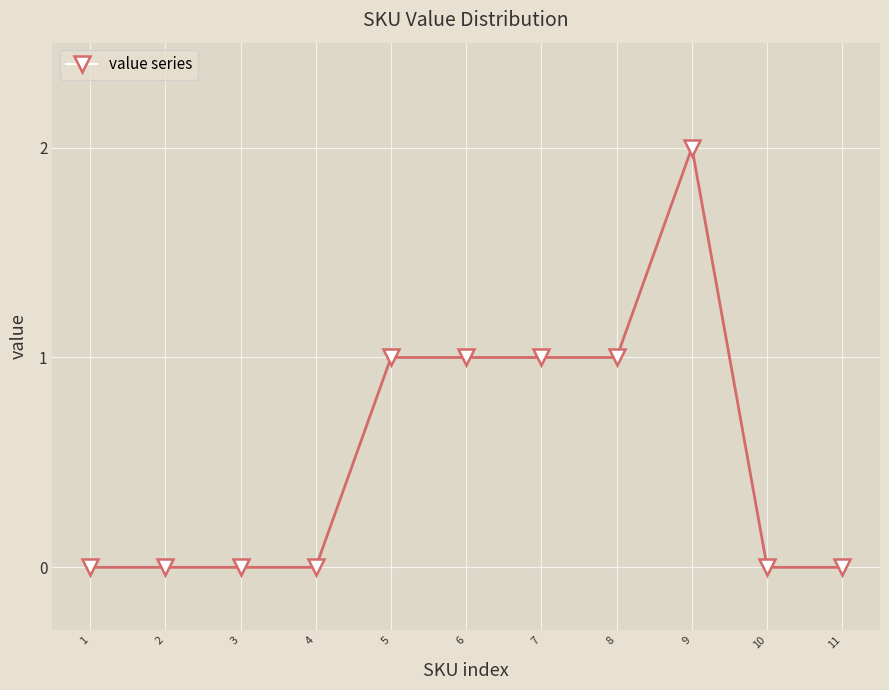

The value at 10 is 1. True or false?

False